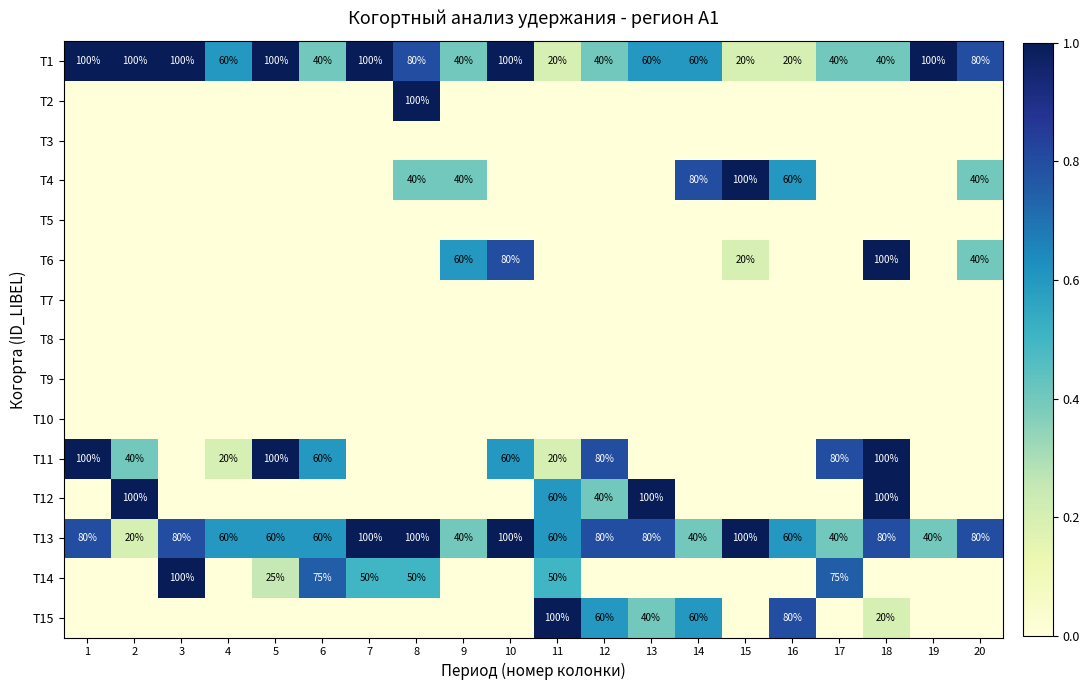

What value does the T13 series have at 6?

60